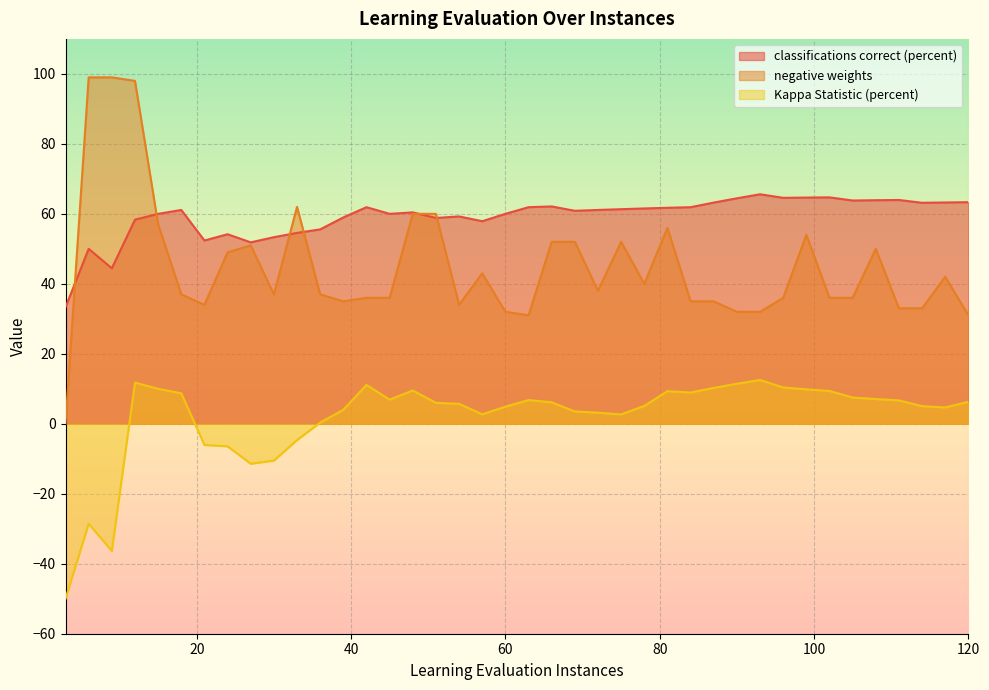

What is the sum of all classifications correct (percent) values?

2367.4